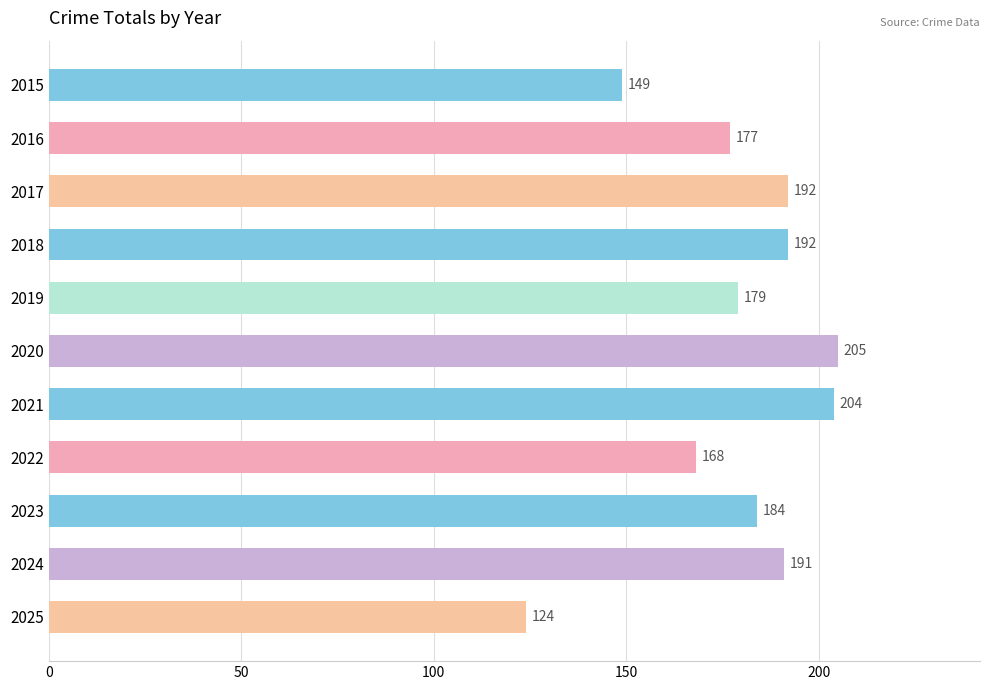

Which category has the lowest value across all series?

2025